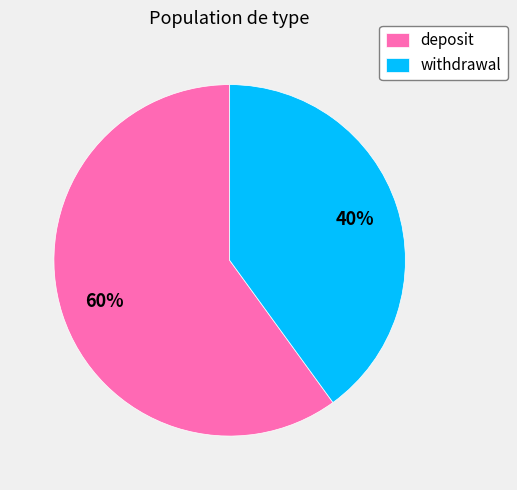

To the nearest percent, what percentage of the pie is deposit?

60%